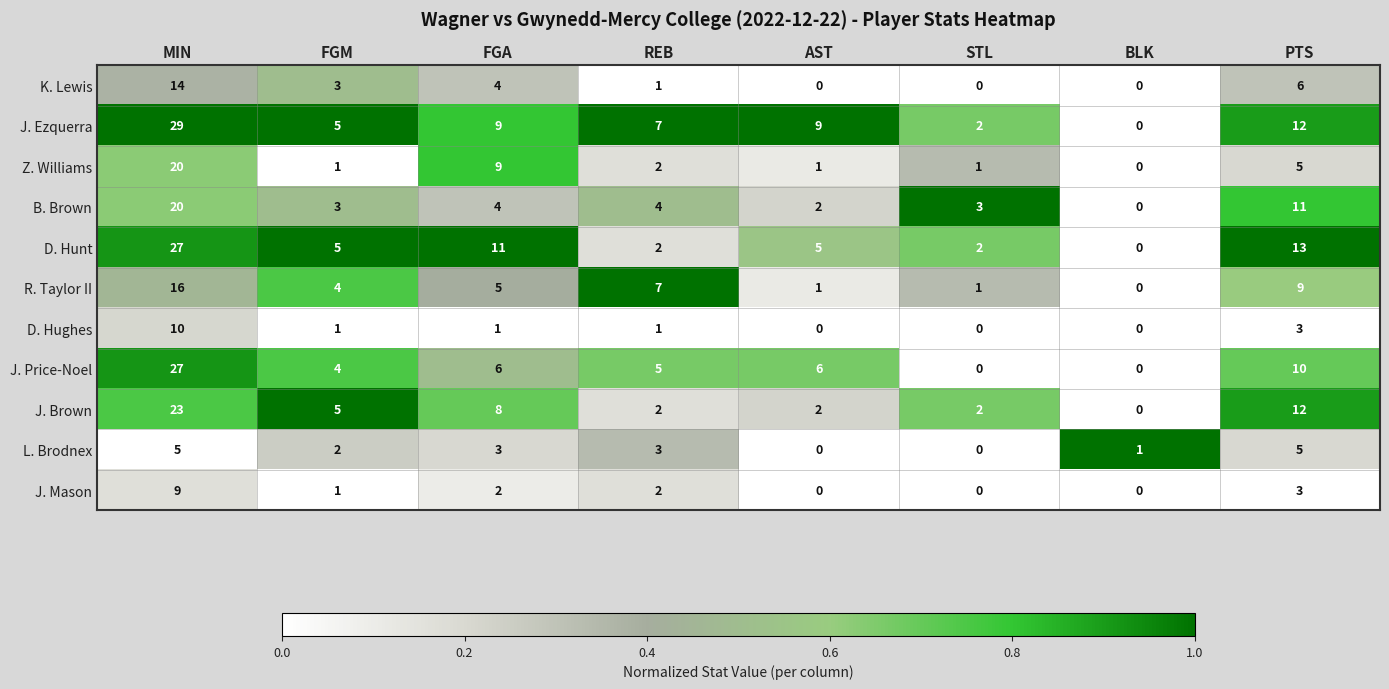

At which category is the sum across all series the highest?

MIN